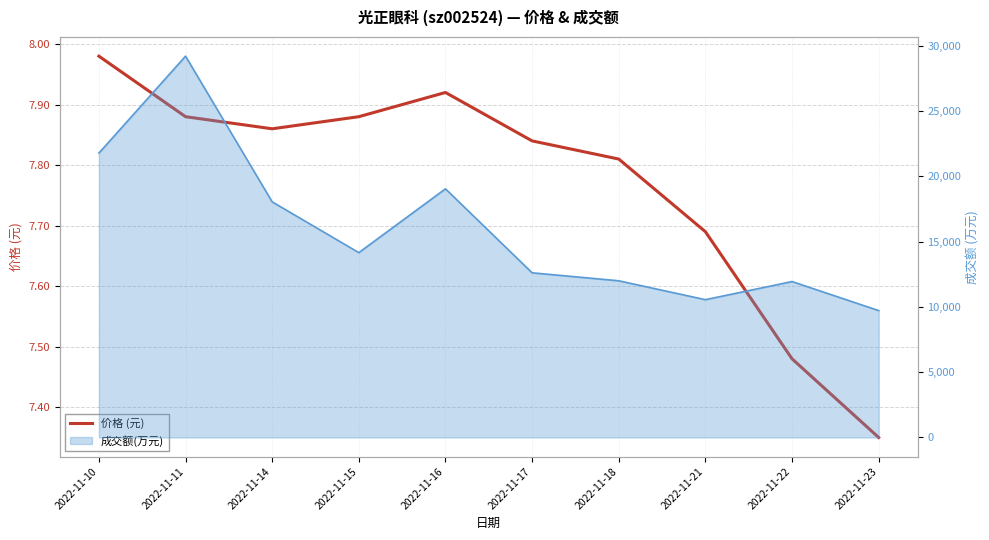

Where is the data nearest to the value 7?

2022-11-23